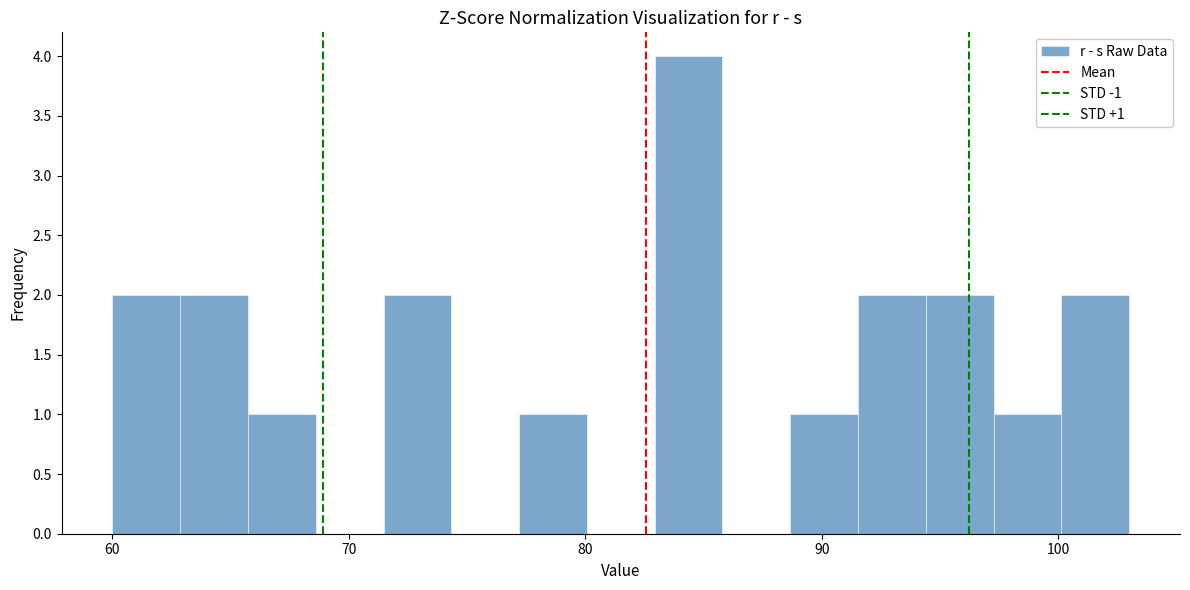

Read against the x-axis, roughly where is the centre of the tallest bar?

84